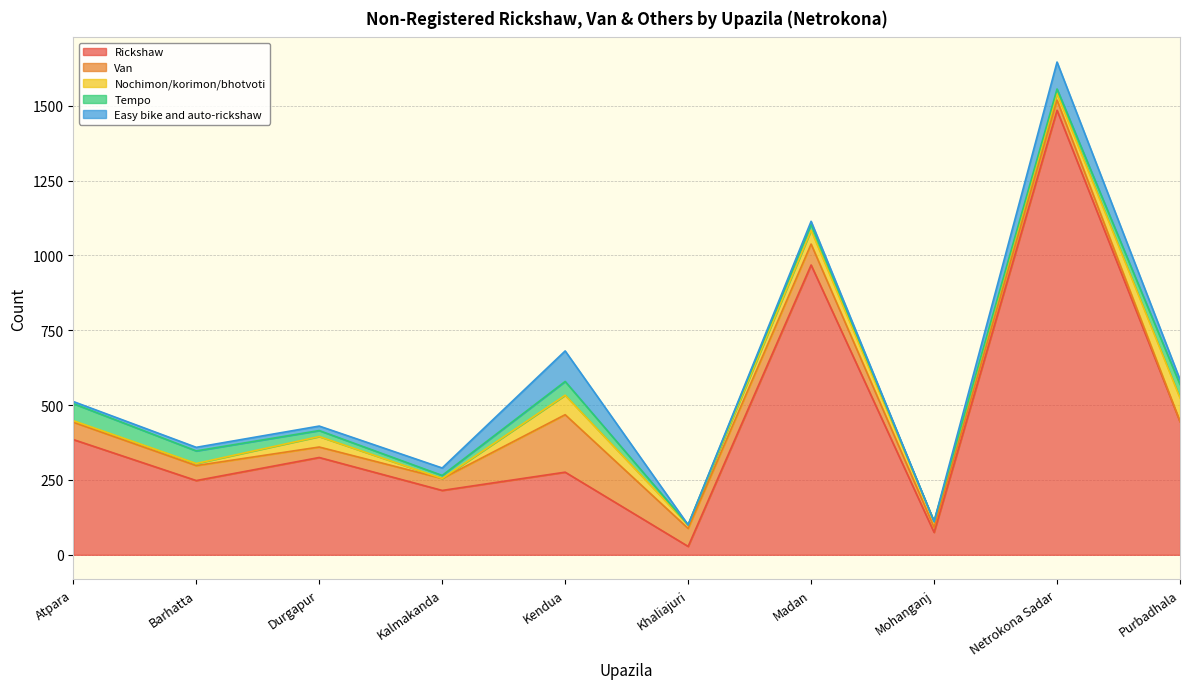

At Kalmakanda, list the series in order from smallest to largest.

Nochimon/korimon/bhotvoti, Tempo, Easy bike and auto-rickshaw, Van, Rickshaw